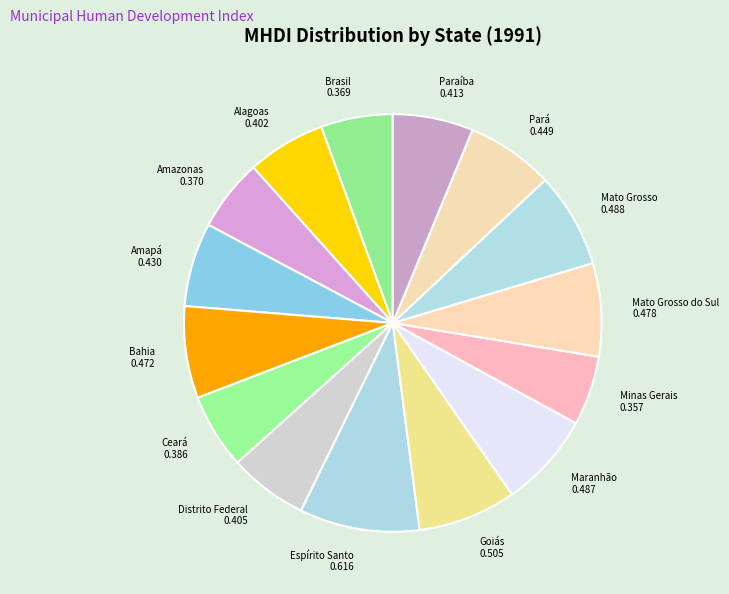

The Pará slice represents 1% of the pie. True or false?

False